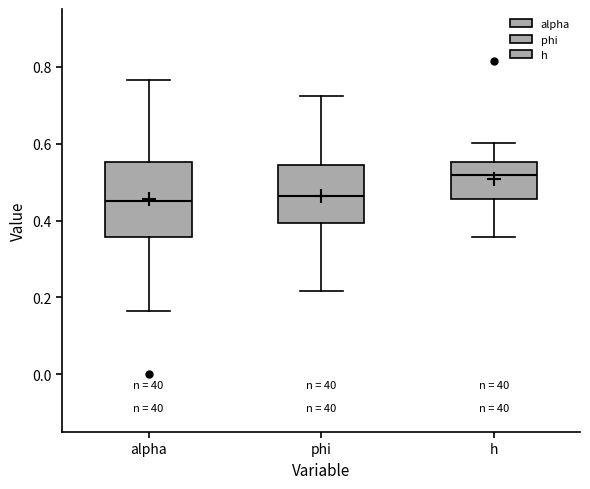

Reading left to right, transcribe this box plot: for each box, give where its median line is, the range the box spans, and where its two whiskers end, as read against the y-axis. The values are not printed on the chart, so give them approximately, as read against the axis.

alpha: median 0.46, box 0.36 to 0.56, whiskers 0.16 to 0.76
phi: median 0.46, box 0.40 to 0.54, whiskers 0.22 to 0.72
h: median 0.52, box 0.46 to 0.56, whiskers 0.36 to 0.60